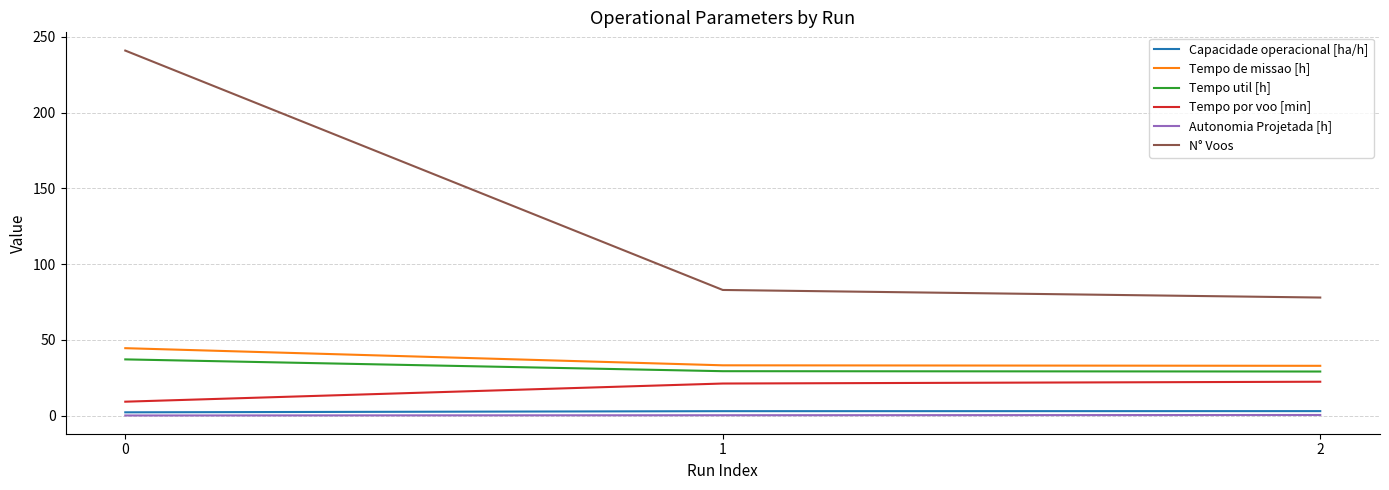

How many lines are shown in the chart?

6